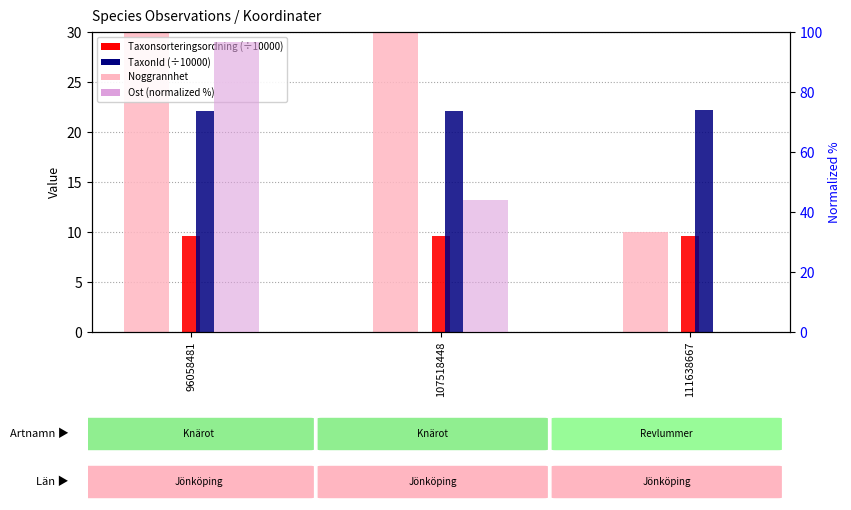

What is the sum of all Noggrannhet values?

160.0